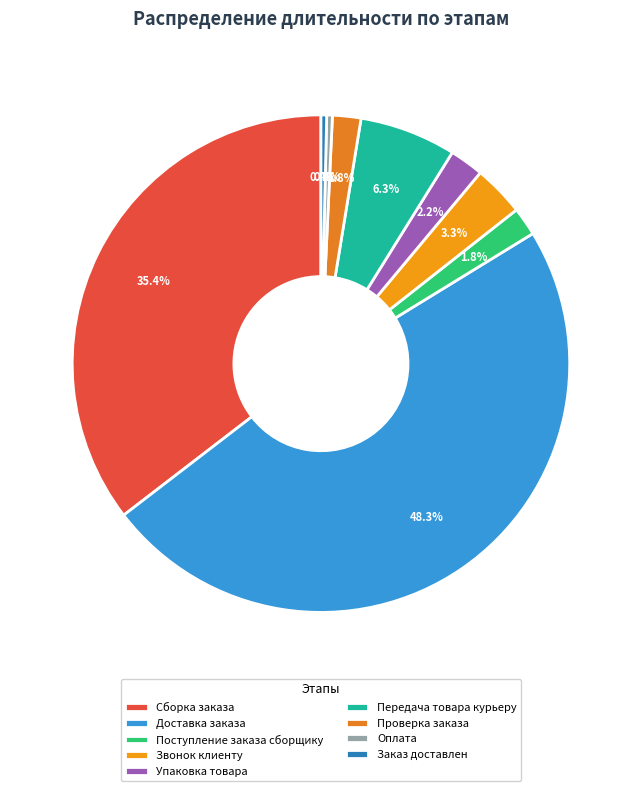

To the nearest percent, what is the difference between the largest and smallest slice percentages?

48%